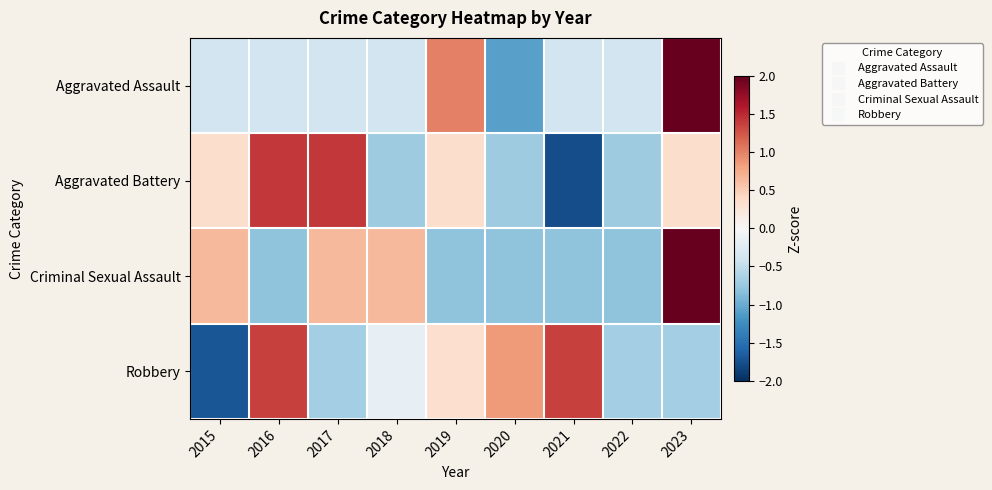

Which series changed the most between 2016 and 2023?

Criminal Sexual Assault